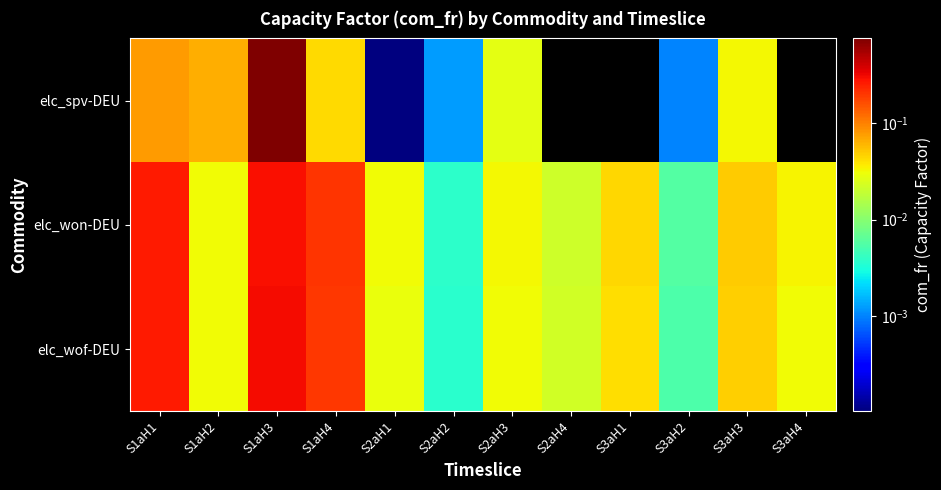

Reading right to left, list all the values displayed in this chart.

elc_spv-DEU: S3aH4=0.0	S3aH3=0.0	S3aH2=0.0	S3aH1=0.0	S2aH4=0.0	S2aH3=0.0	S2aH2=0.0	S2aH1=0.0	S1aH4=0.0	S1aH3=0.8	S1aH2=0.1	S1aH1=0.1
elc_won-DEU: S3aH4=0.0	S3aH3=0.0	S3aH2=0.0	S3aH1=0.0	S2aH4=0.0	S2aH3=0.0	S2aH2=0.0	S2aH1=0.0	S1aH4=0.2	S1aH3=0.3	S1aH2=0.0	S1aH1=0.3
elc_wof-DEU: S3aH4=0.0	S3aH3=0.0	S3aH2=0.0	S3aH1=0.0	S2aH4=0.0	S2aH3=0.0	S2aH2=0.0	S2aH1=0.0	S1aH4=0.2	S1aH3=0.3	S1aH2=0.0	S1aH1=0.3